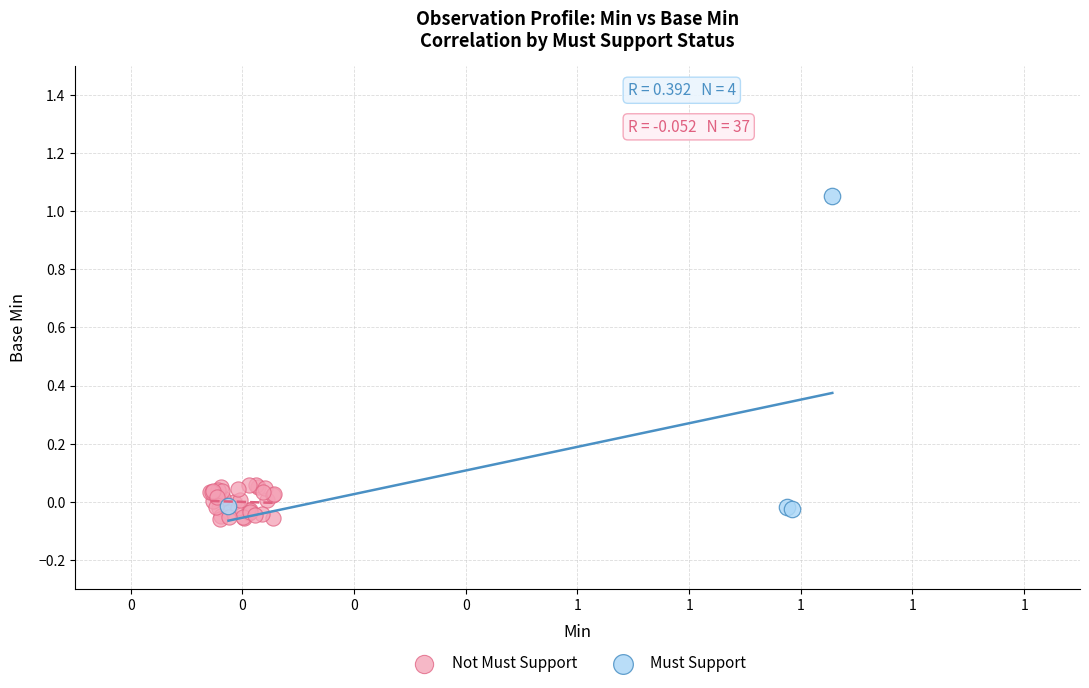

What are all the series names shown in the legend?

Not Must Support, Must Support